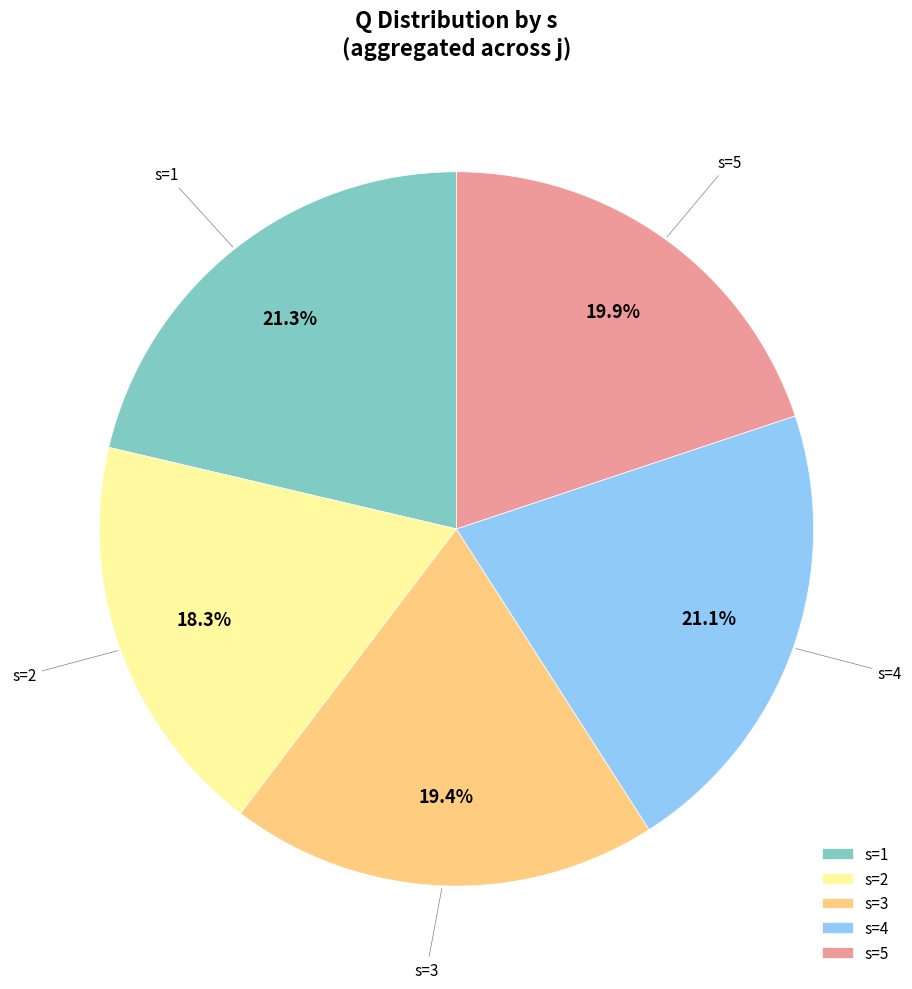

Is there any slice that represents more than half of the pie?

No